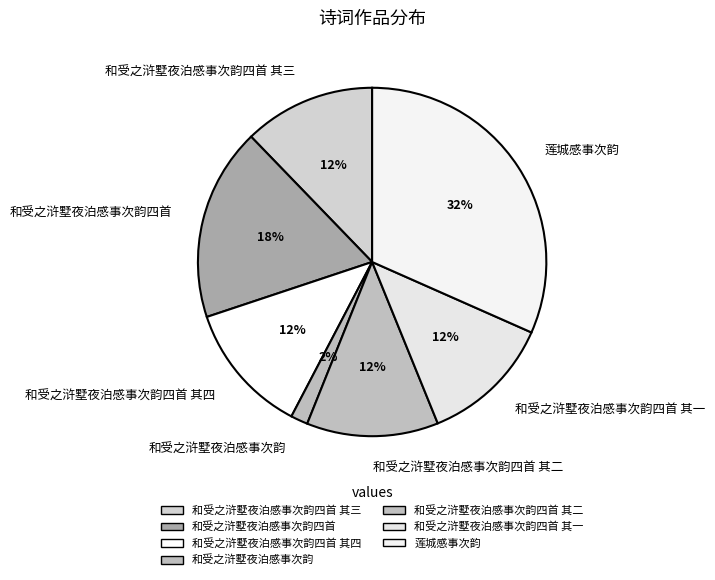

Which has a higher value, 莲城感事次韵 or 和受之浒墅夜泊感事次韵四首 其一?

莲城感事次韵